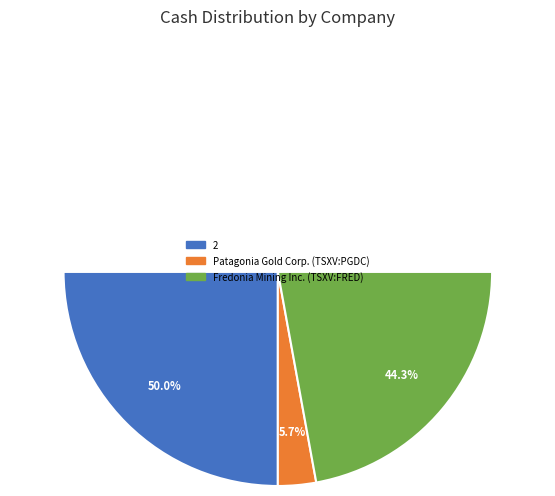

Which slice is the largest?

2